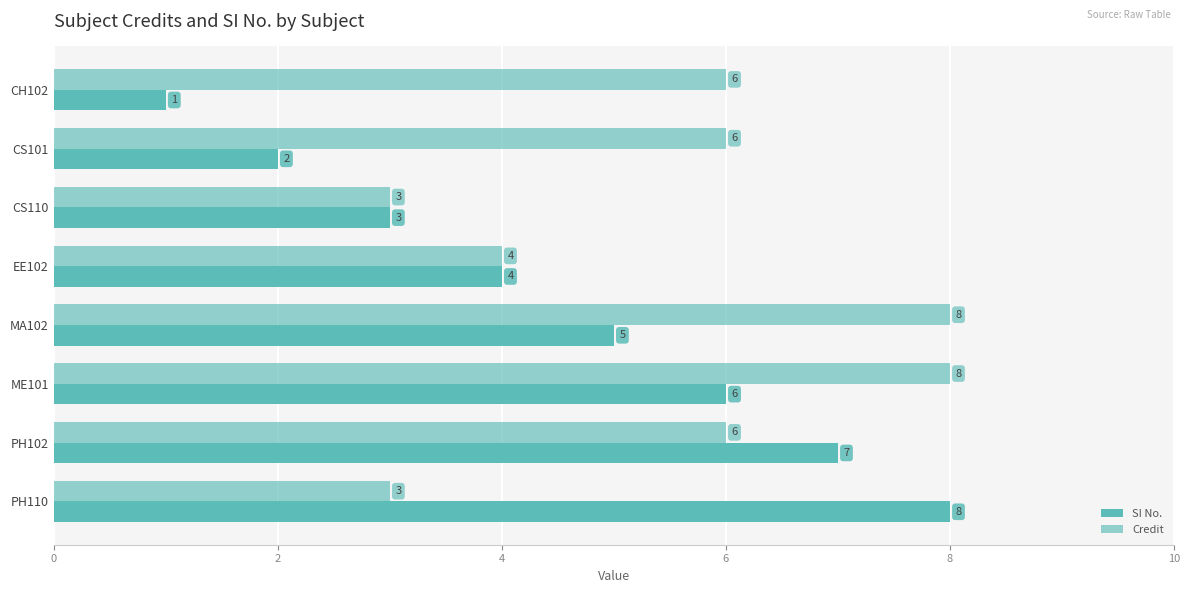

How many data points in SI No. are less than 5?

4